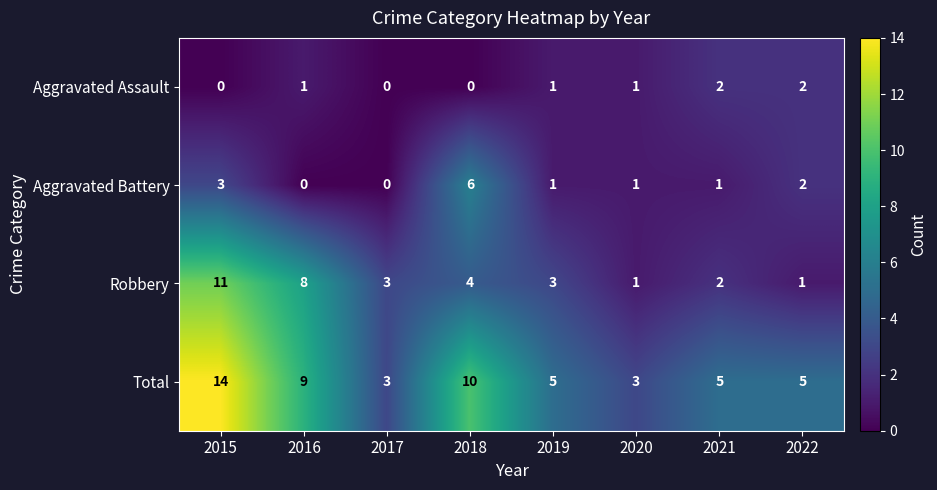

Which label corresponds to the largest value in the chart?

2015